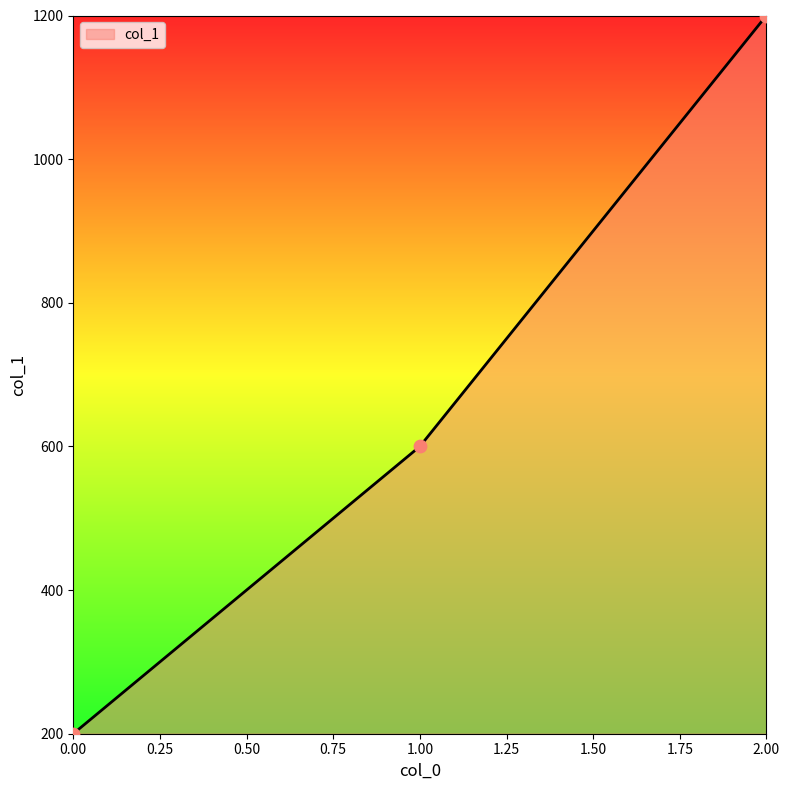

What is the change in value from 0.00 to 2.00?

+1000